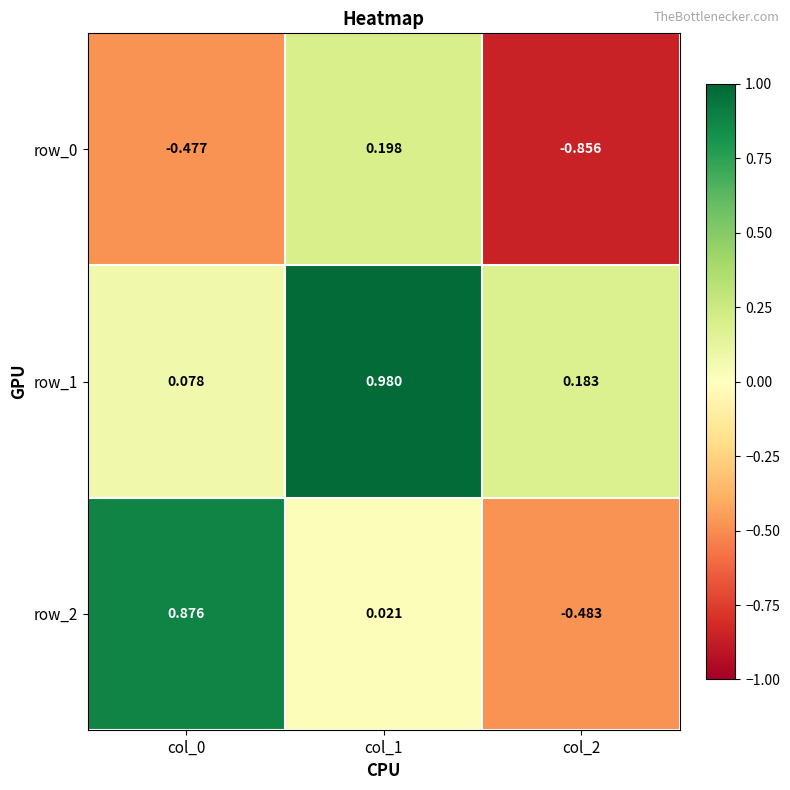

What is the difference between the highest and lowest values at col_0?

1.4